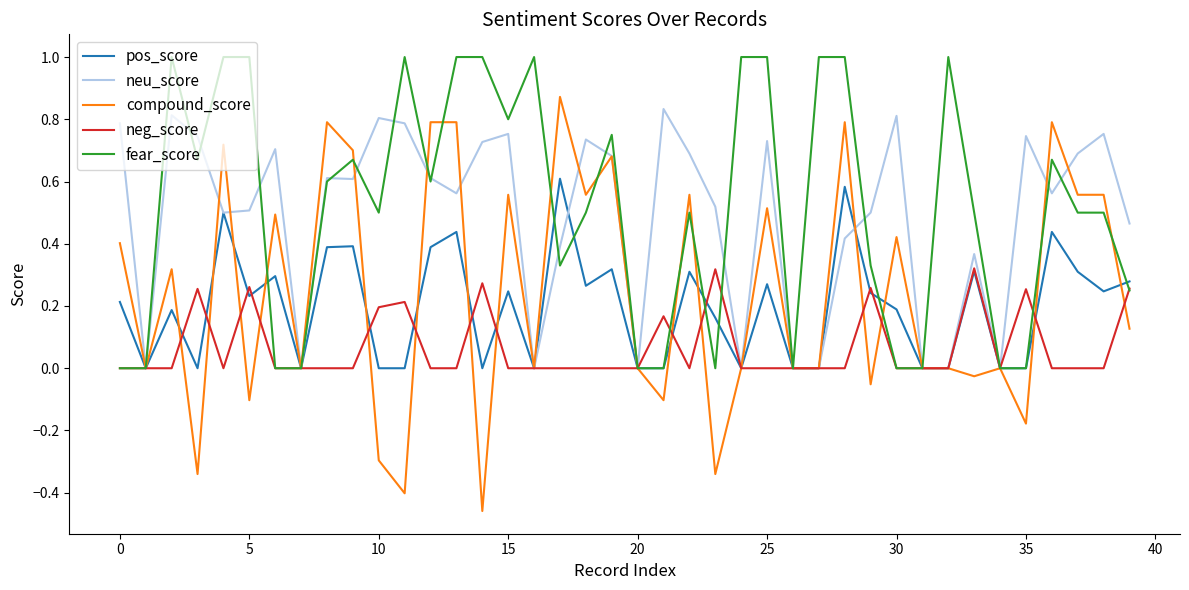

What is the maximum value shown in the chart?

1.0